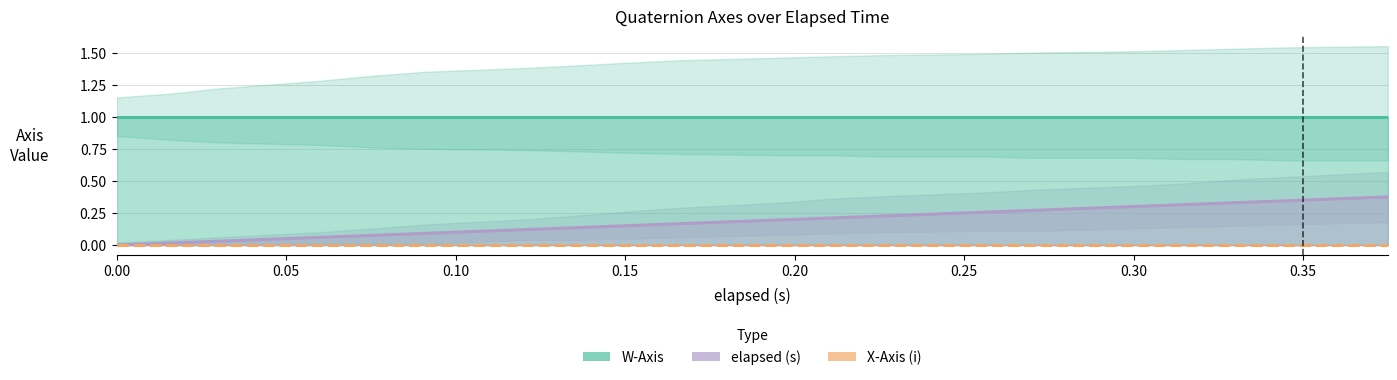

Where do X-Axis (i) and elapsed (s) first cross each other?

0.00 and 0.05